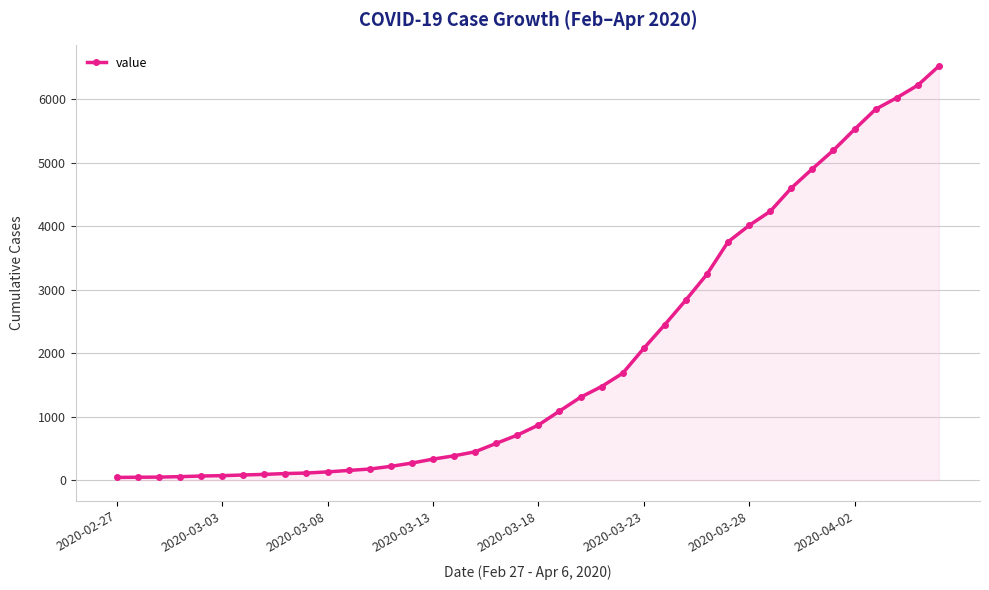

What is the difference between the maximum and second lowest values?

6474